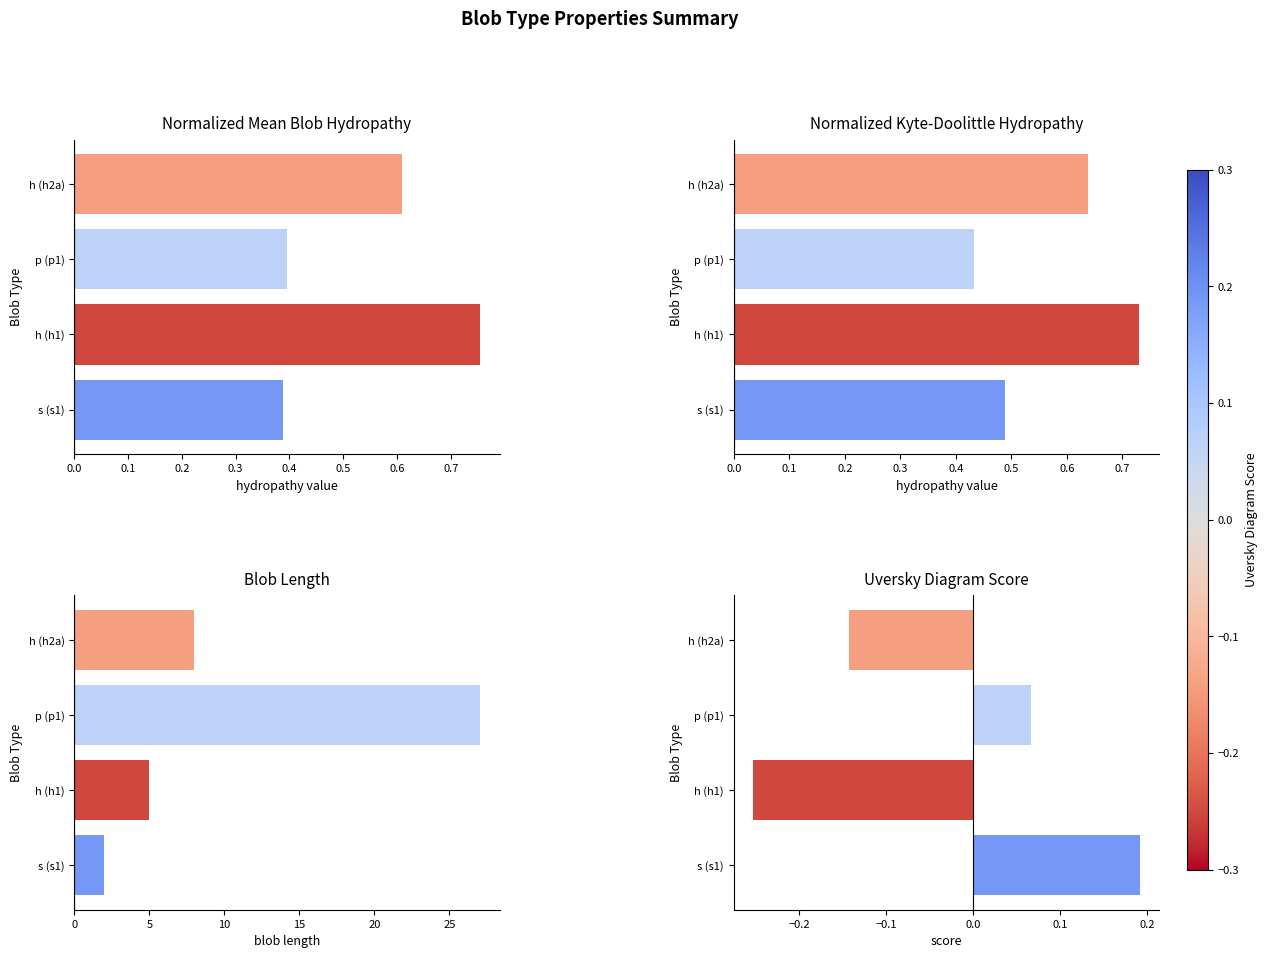

What is the approximate value of Normalized_Kyte-Doolittle_hydropathy at p (p1)?

0.4